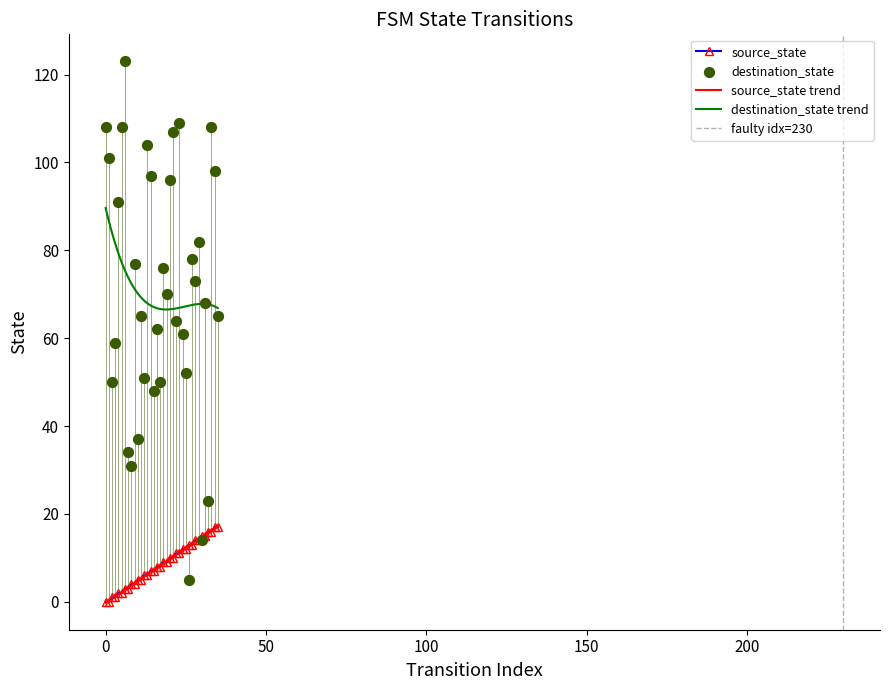

Which series reaches the minimum Y coordinate?

source_state